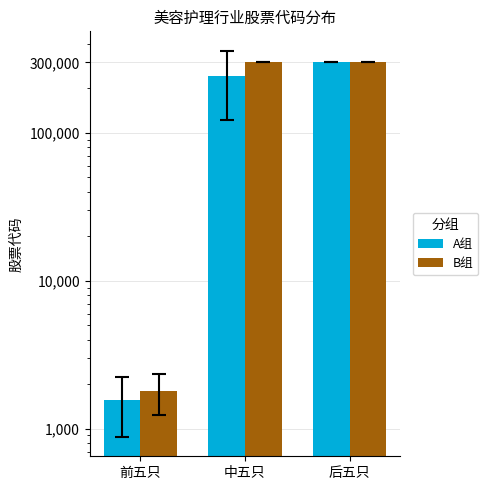

How many data points does each series have?

3